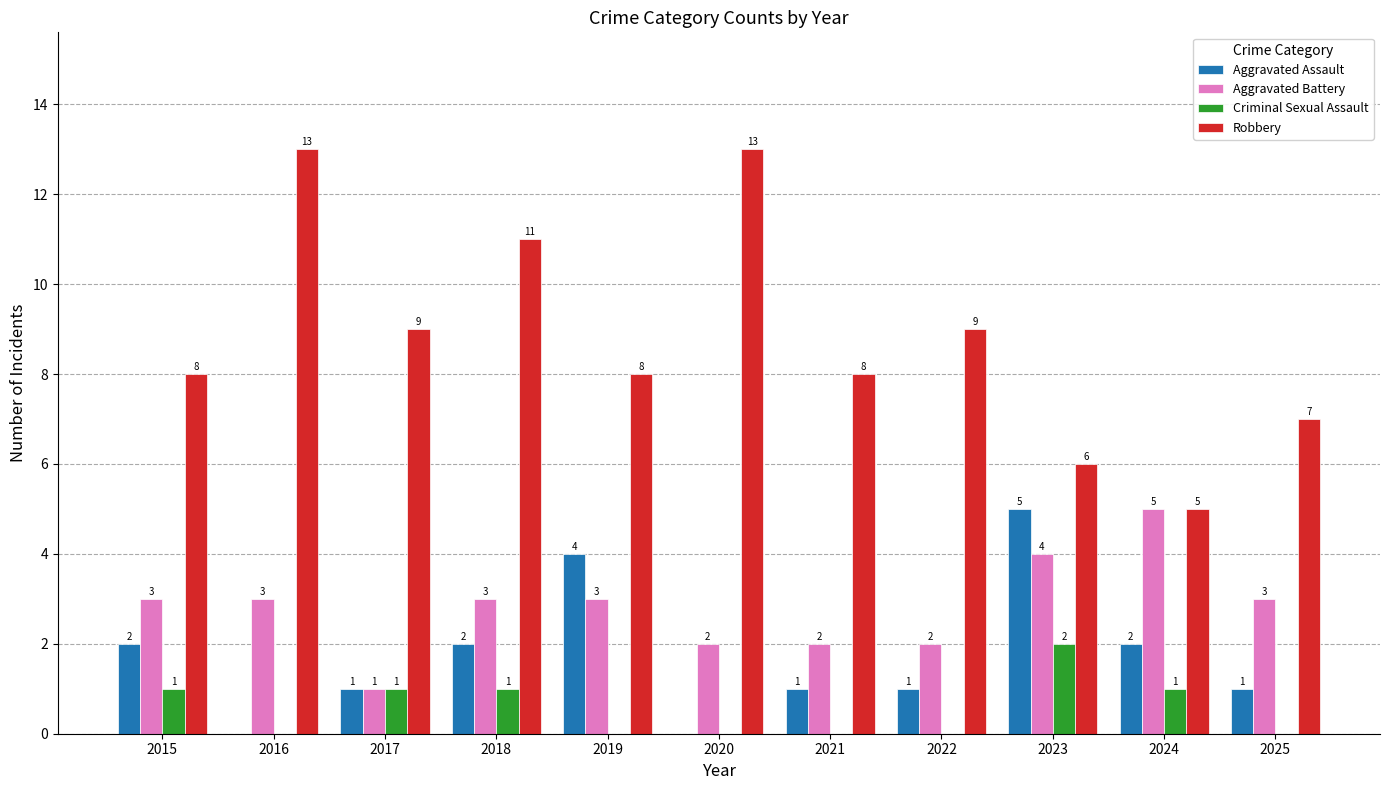

What is the spread (max minus min) of values at 2015?

7